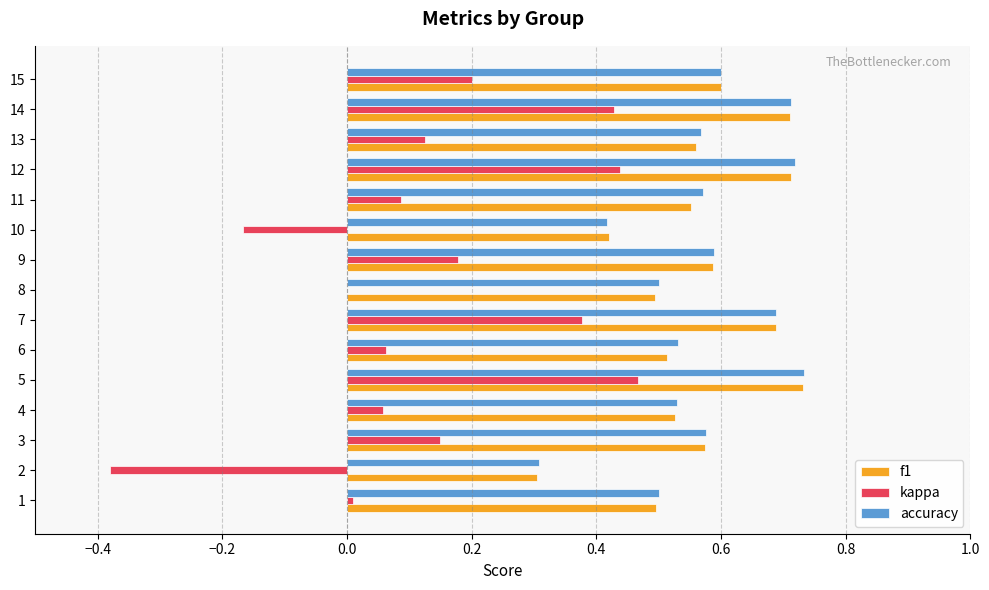

What is the sum of all accuracy values?

8.5